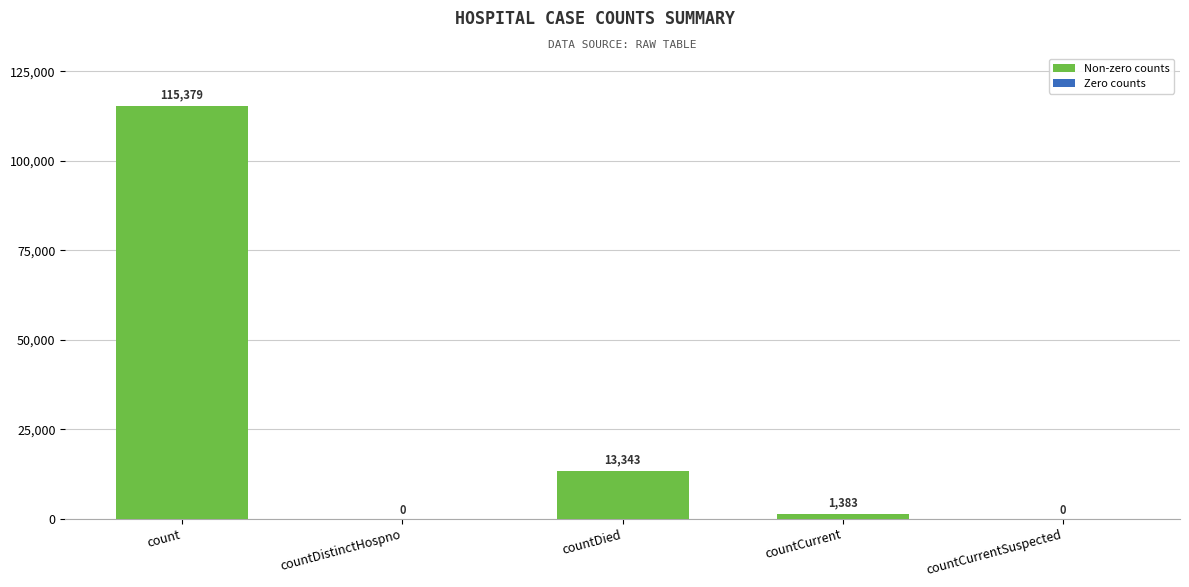

What is the change in value from count to countDied?

-102036